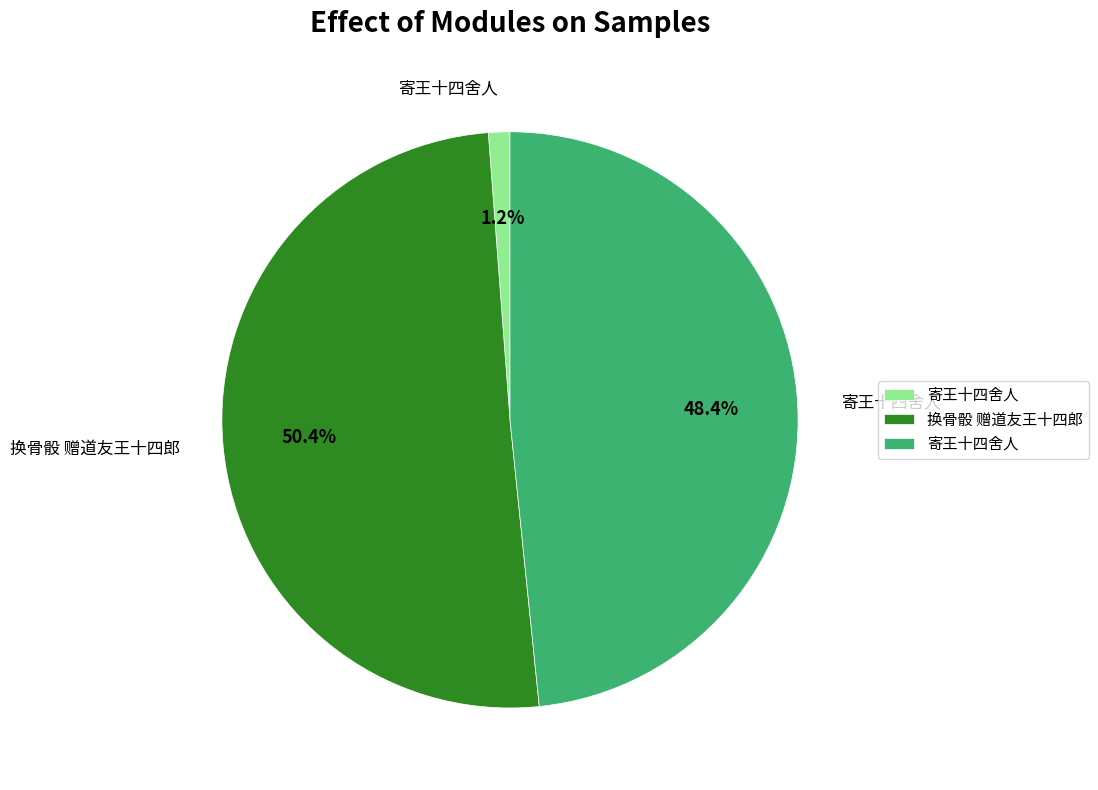

Is there a majority slice in this chart?

Yes